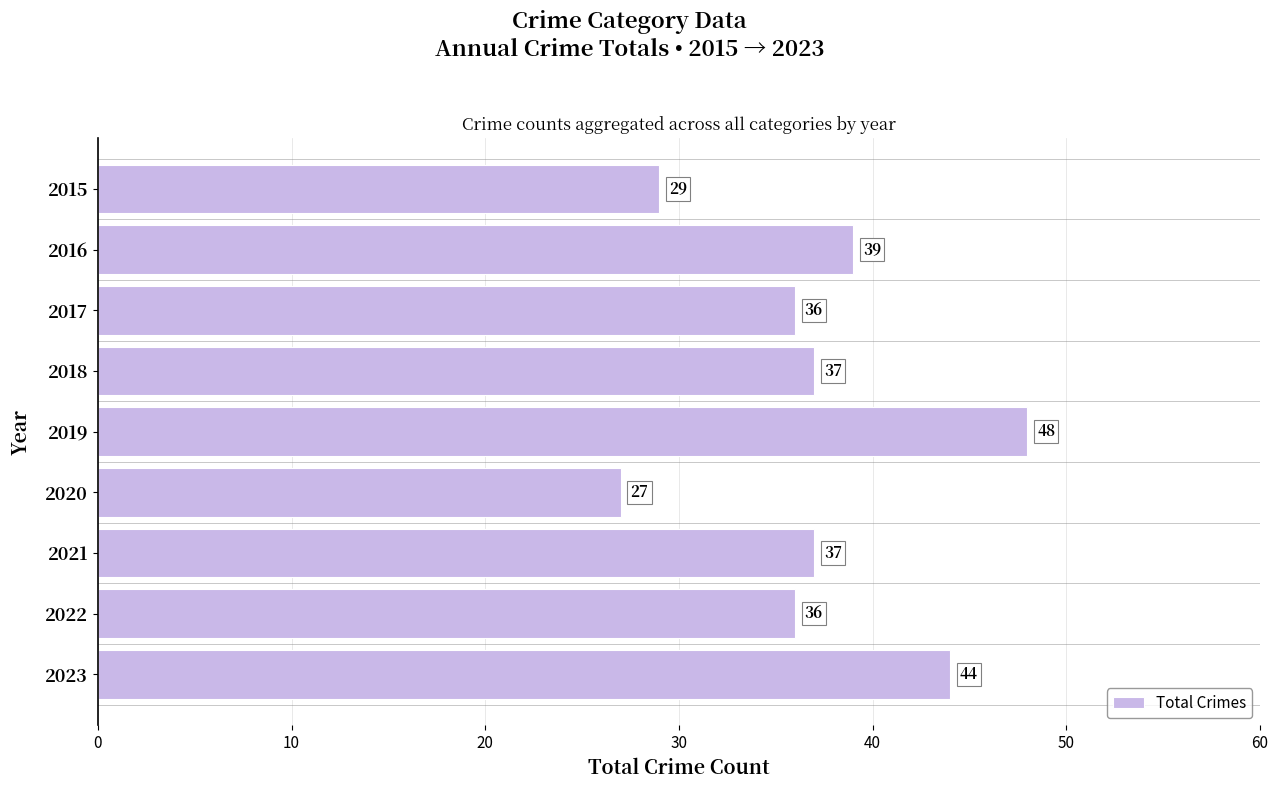

What is the value of the 9th bar from the top?

44